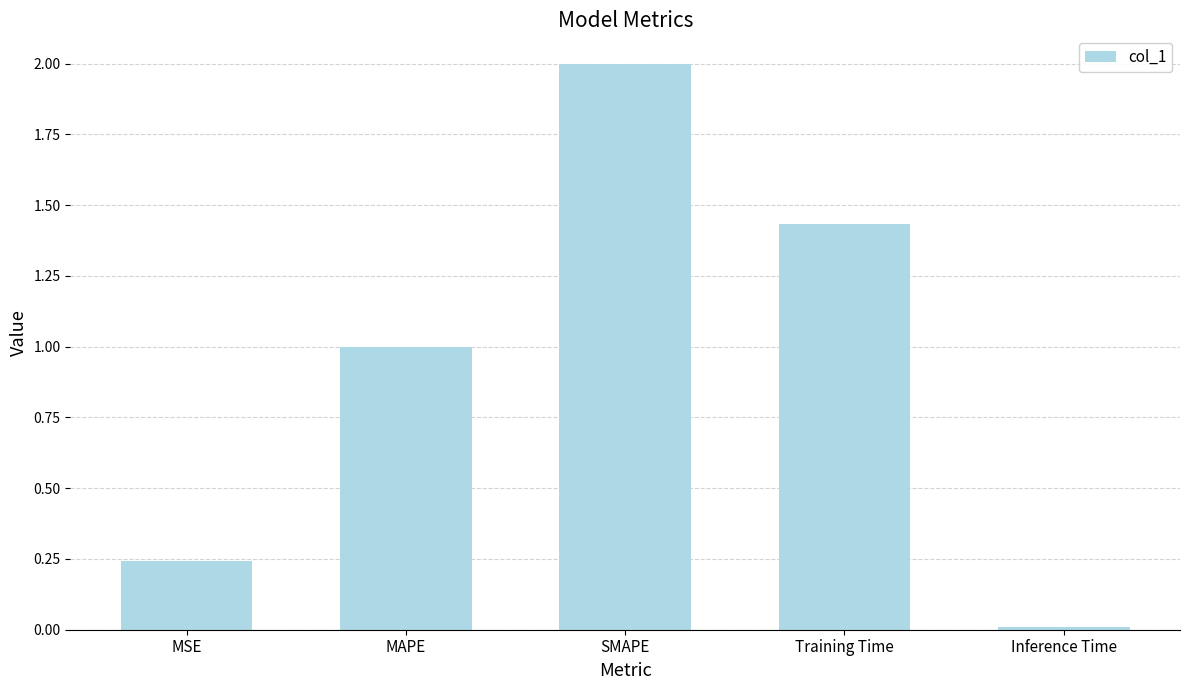

What is the change in value from MSE to MAPE?

+0.8